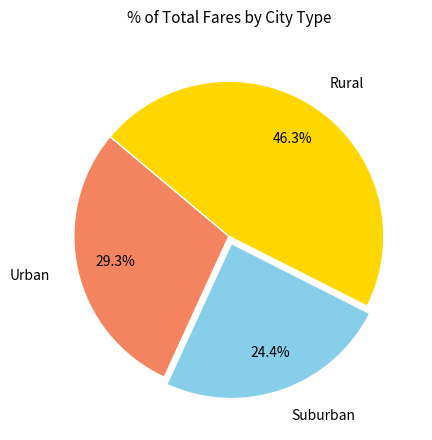

Combined, do Suburban and Urban account for over 50%?

Yes